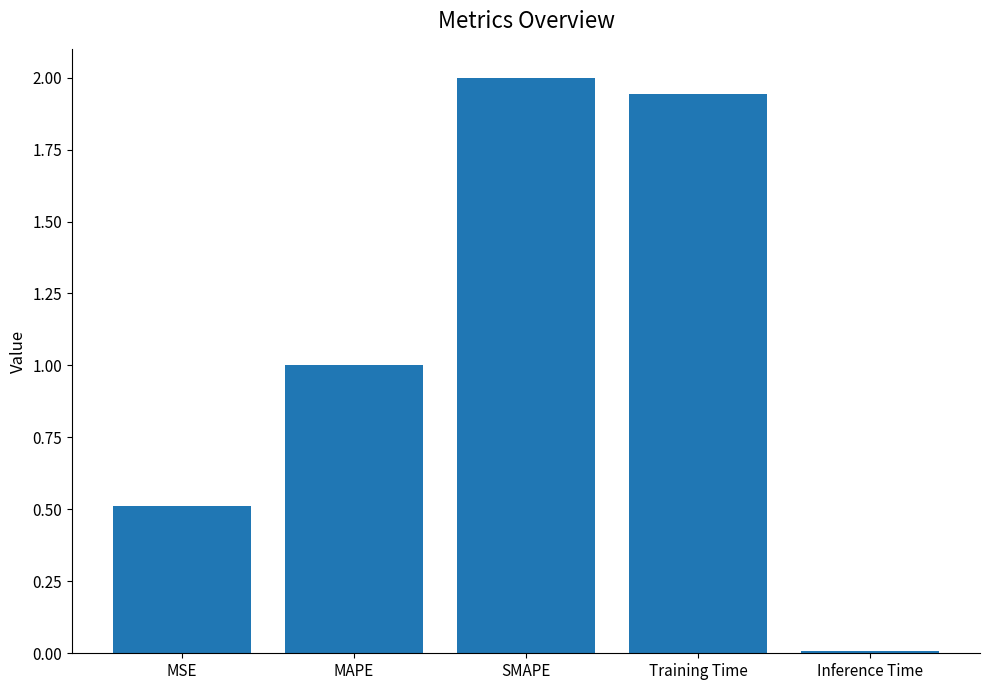

True or false: the data shows 2.0 at SMAPE.

True